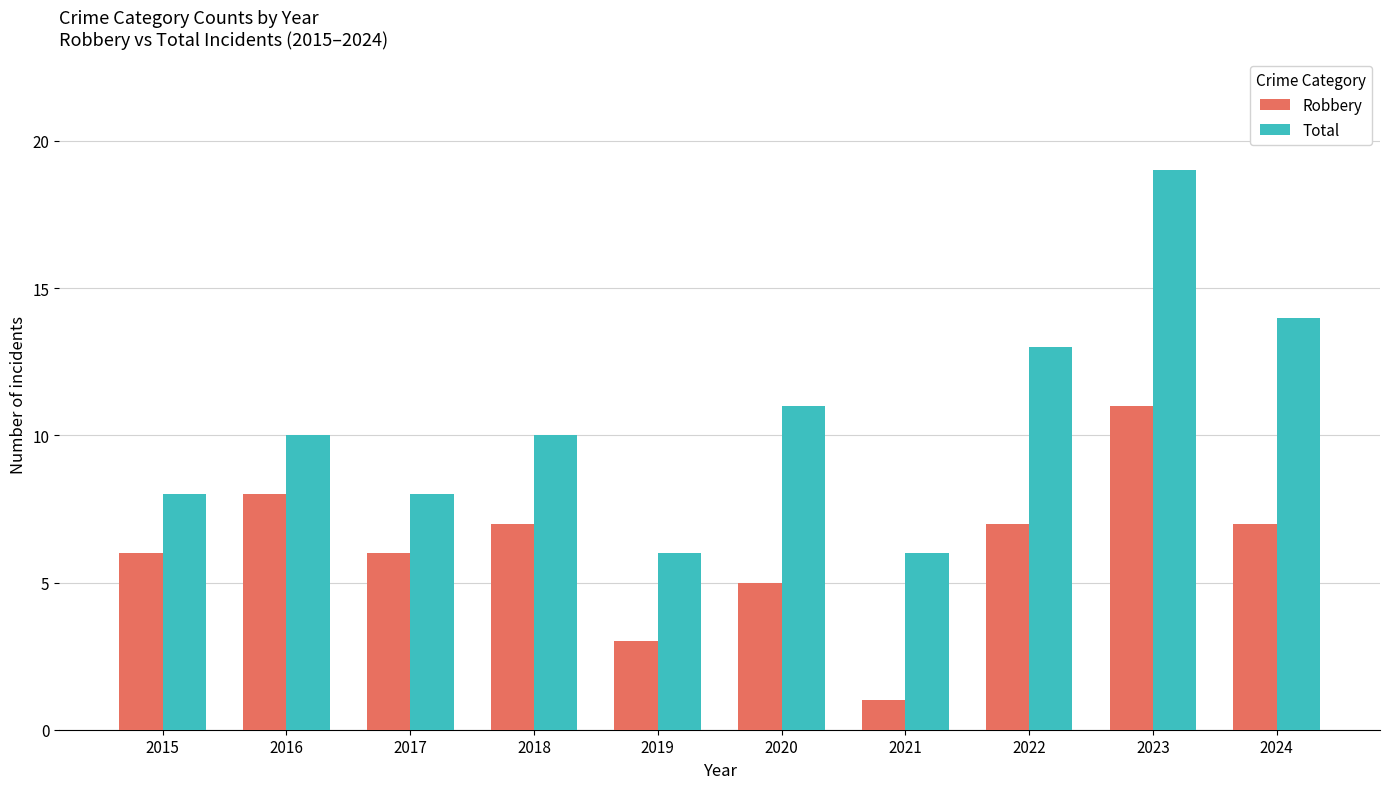

What is the lowest value of the Robbery series?

1